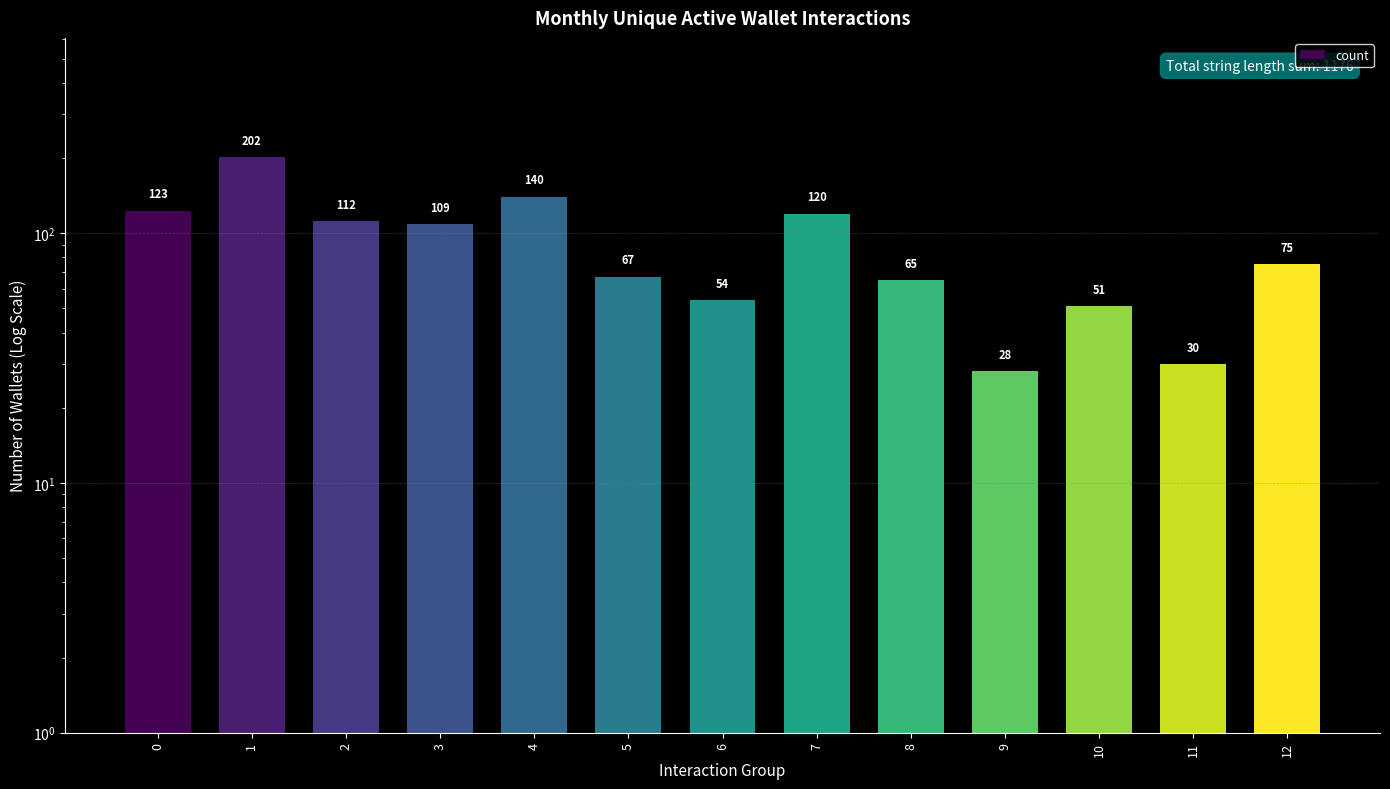

What is the sum of the values at 11 and 3?

139